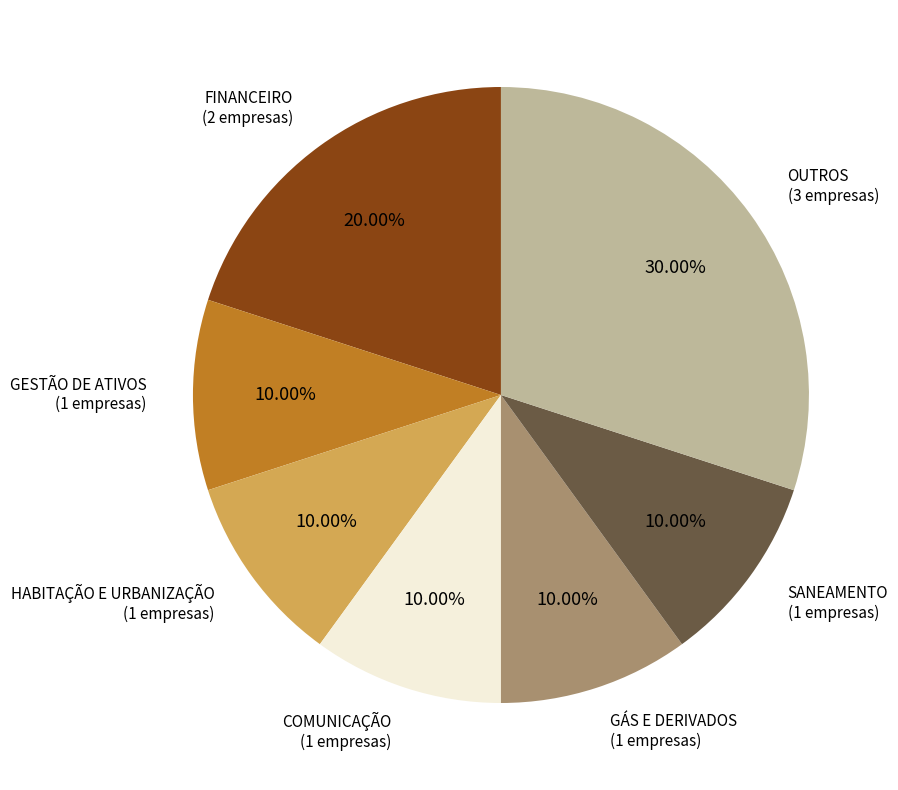

Which category has the biggest portion of the pie?

OUTROS